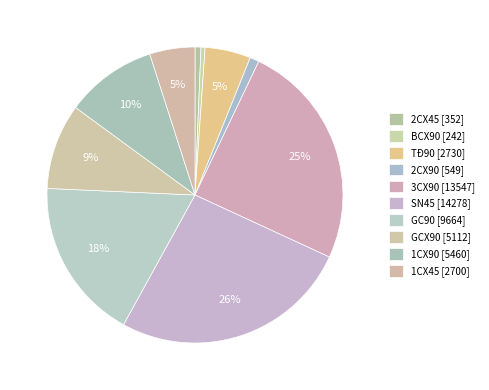

To the nearest percent, what portion does 1CX45 represent?

5%